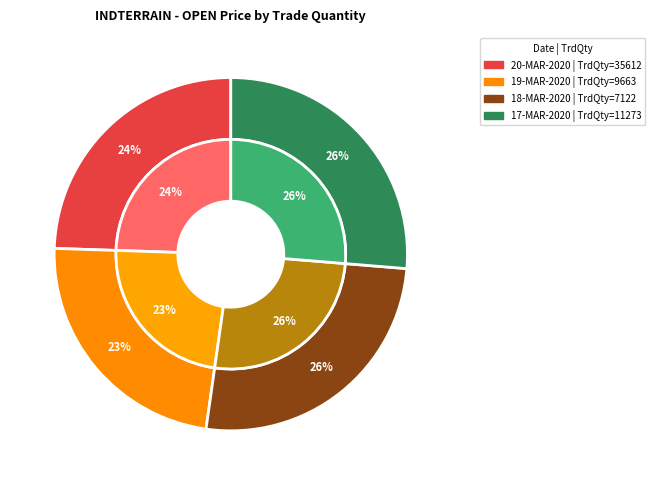

What is the change in value from 35612 to 9663?

-1.8